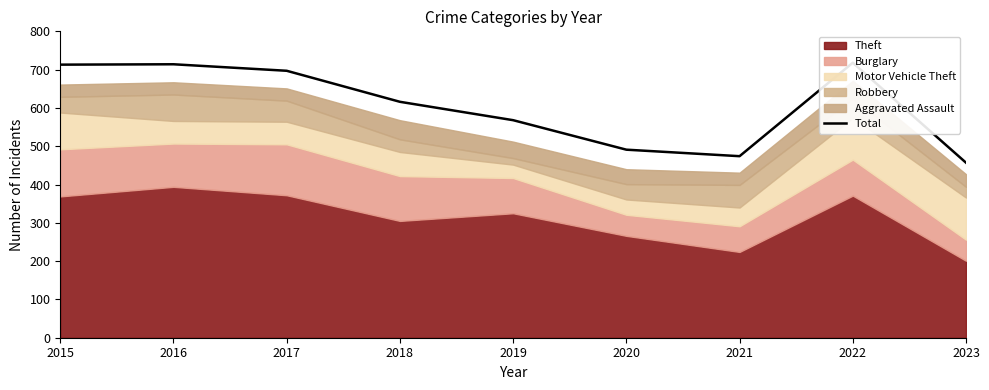

Reading left to right, what are all the values shown in this chart?

2015=713	2016=714	2017=697	2018=616	2019=568	2020=491	2021=474	2022=718	2023=457